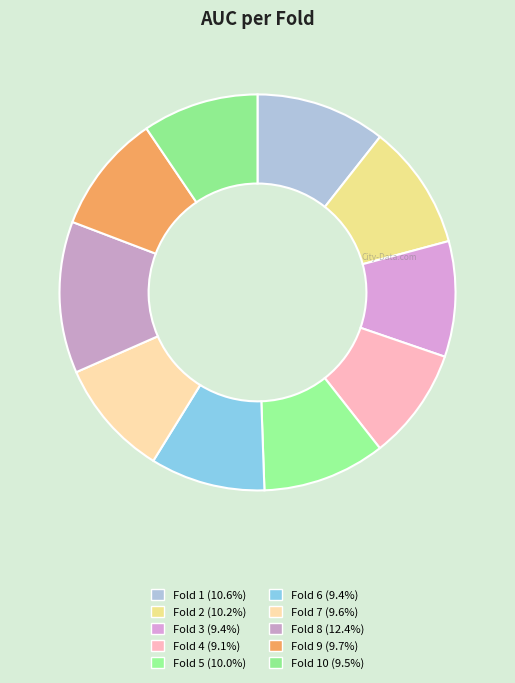

What is the smallest slice in the pie chart?

Fold 4